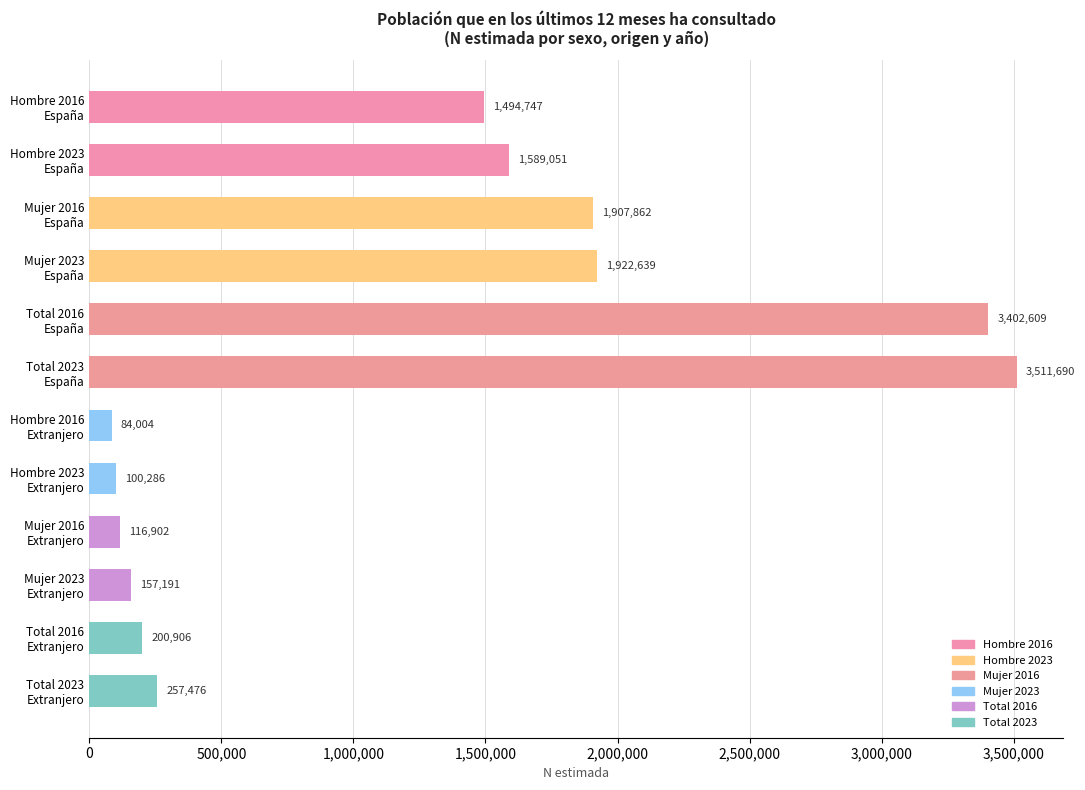

What is the sum of all values?

14745363